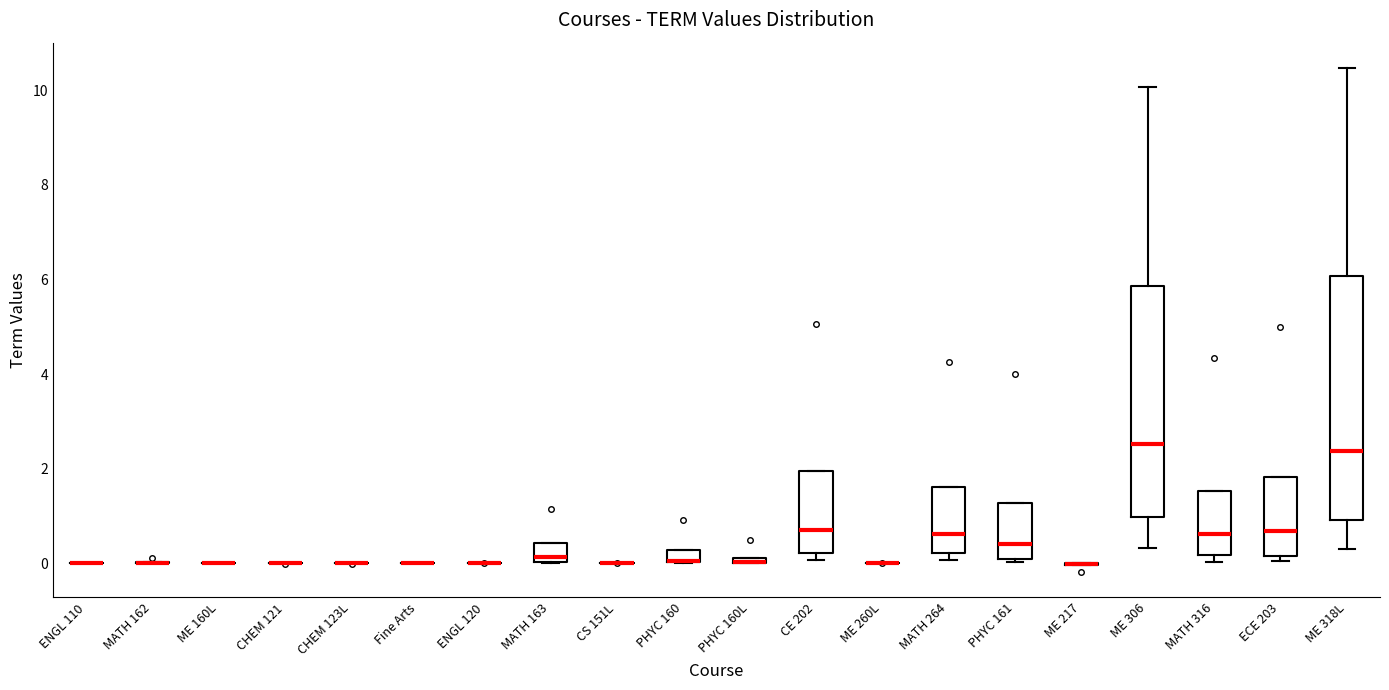

Which box is the tallest, from its lower edge to its upper edge?

ME 318L